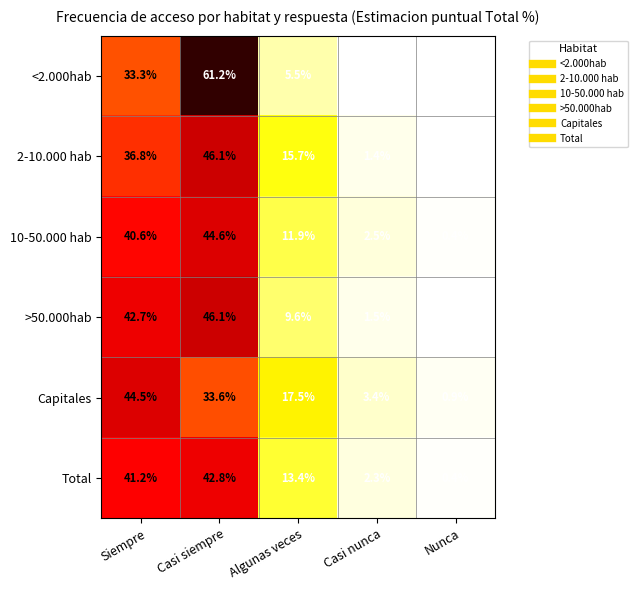

Which series has the largest range (max minus min)?

<2.000hab